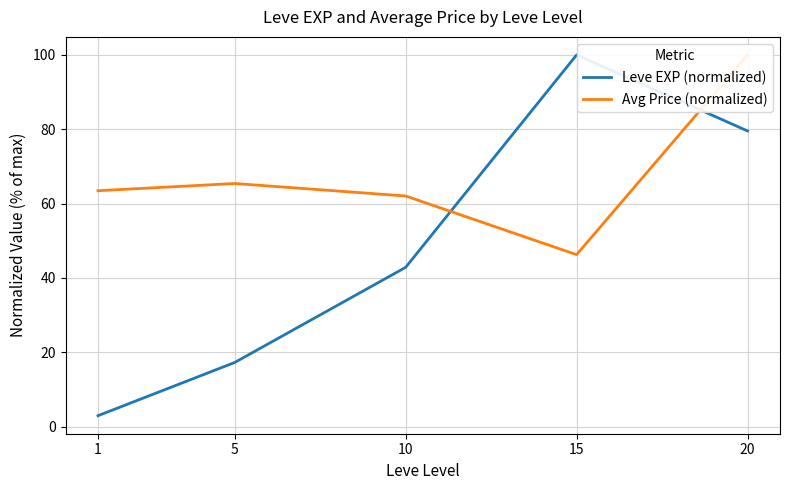

Reading left to right, list all the values displayed in this chart.

Leve EXP (normalized): 2.9	17.2	42.8	100.0	79.5
Avg Price (normalized): 63.5	65.4	62.0	46.3	100.0